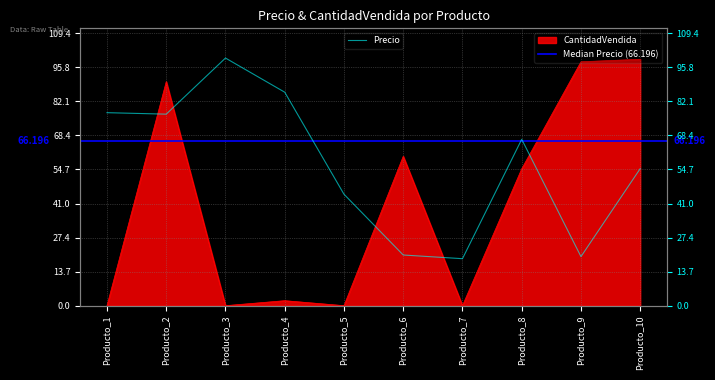

Where is the first local maximum for CantidadVendida?

Producto_2